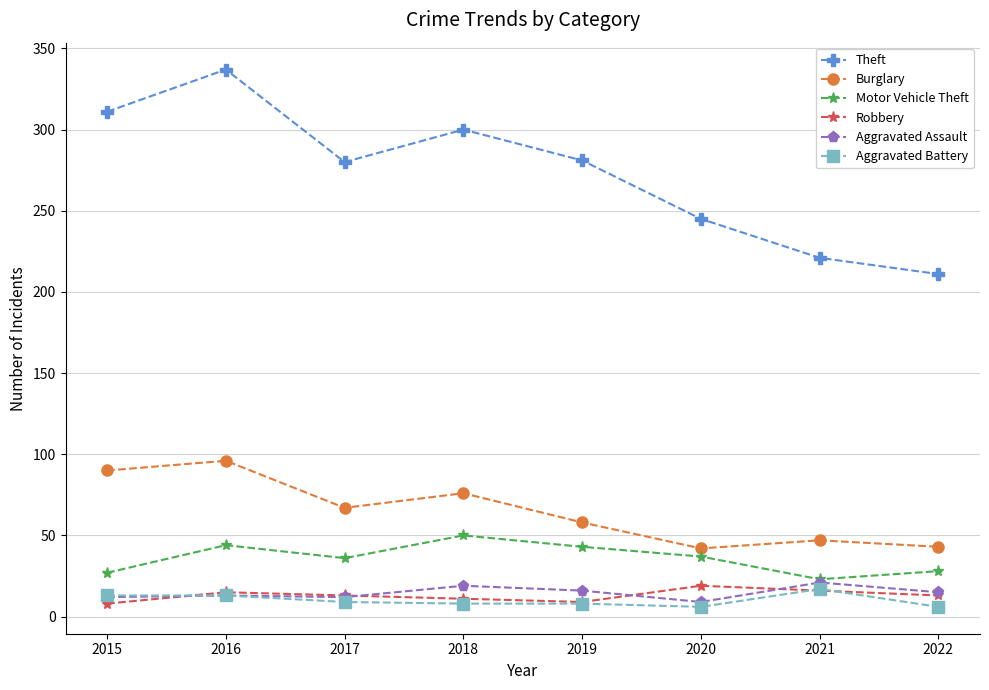

Which series changed the most between 2015 and 2018?

Motor Vehicle Theft